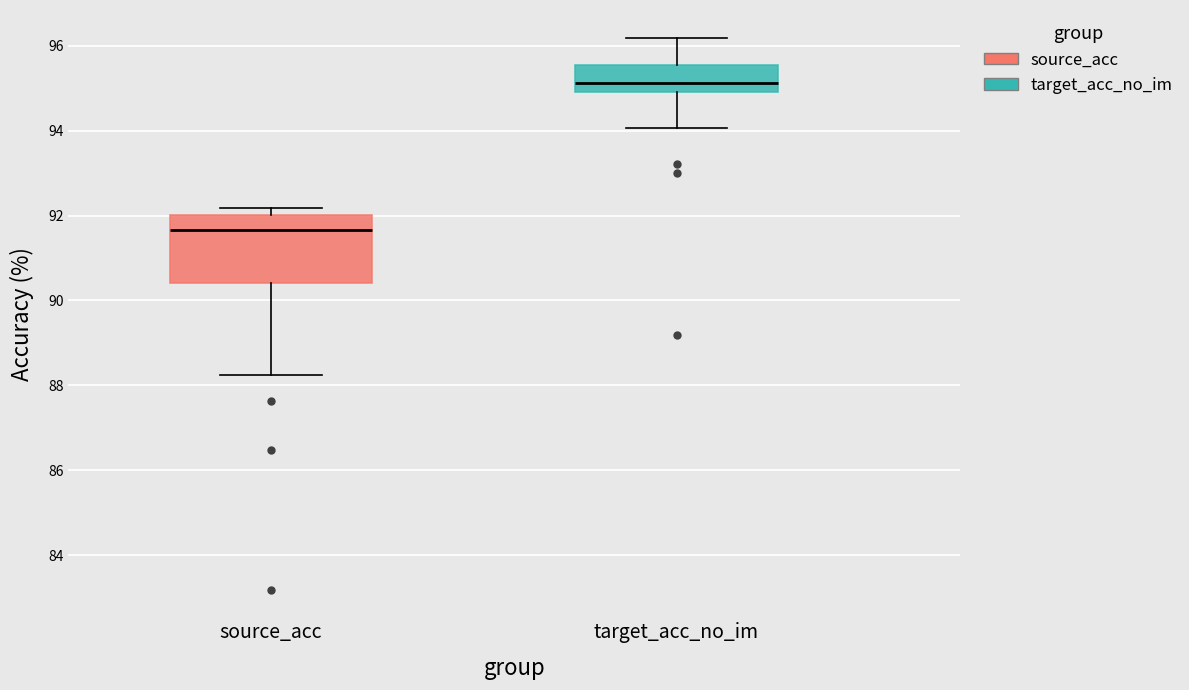

Where does the median line of the box for source_acc sit on the y-axis? The values are not printed on the chart, so give them approximately, as read against the axis.

91.6